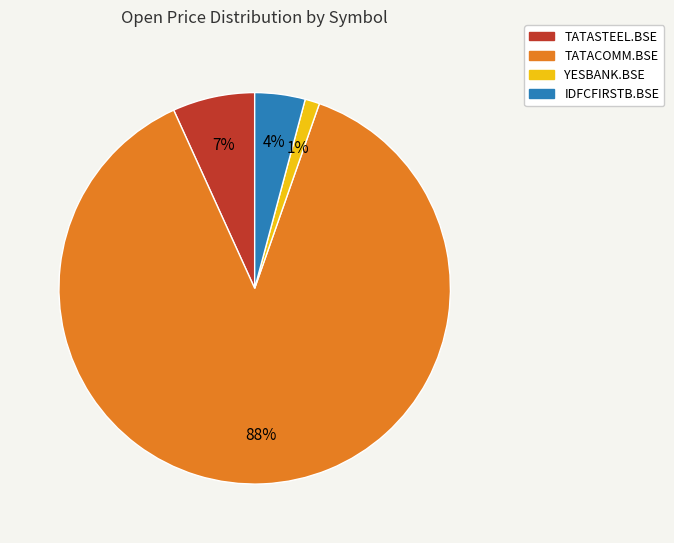

Rank the categories by value from lowest to highest.

YESBANK.BSE, IDFCFIRSTB.BSE, TATASTEEL.BSE, TATACOMM.BSE